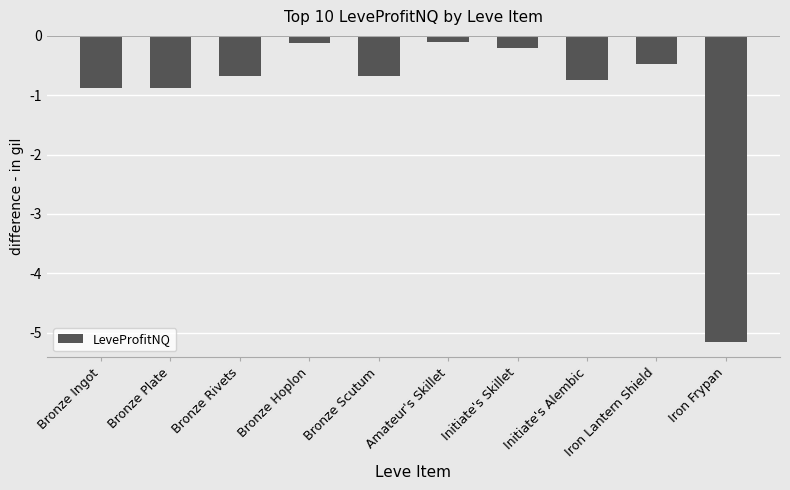

Is it true that the value at Amateur's Skillet is -51.2?

False